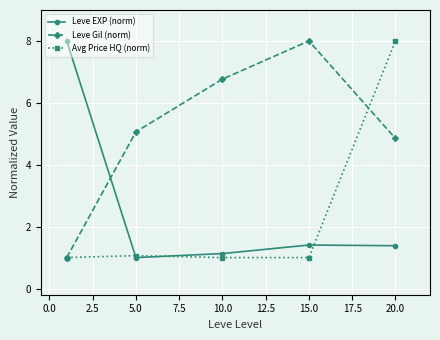

What is the smallest value displayed?

1.0